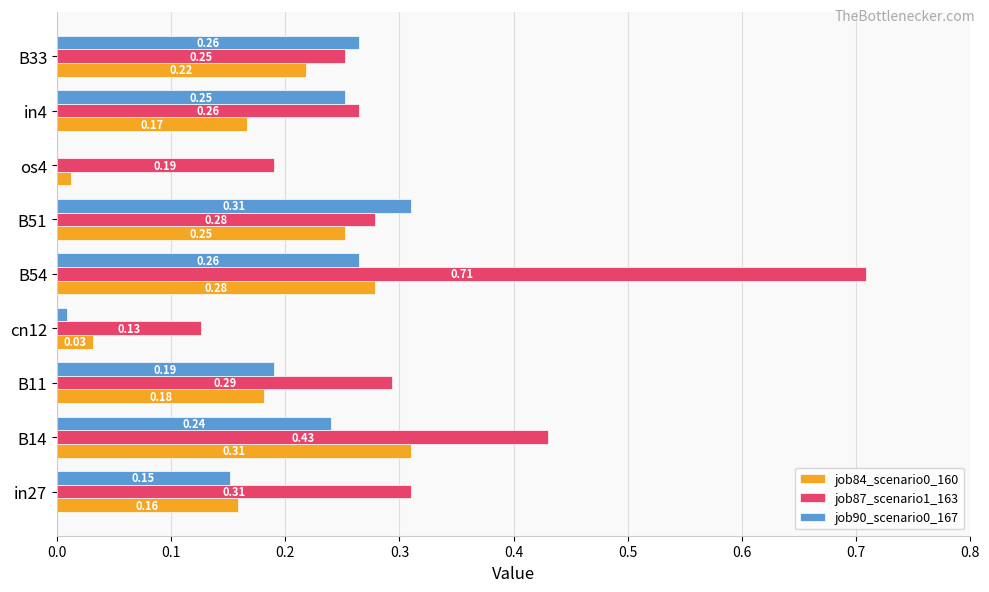

Which series changed the most between B14 and B51?

job87_scenario1_163